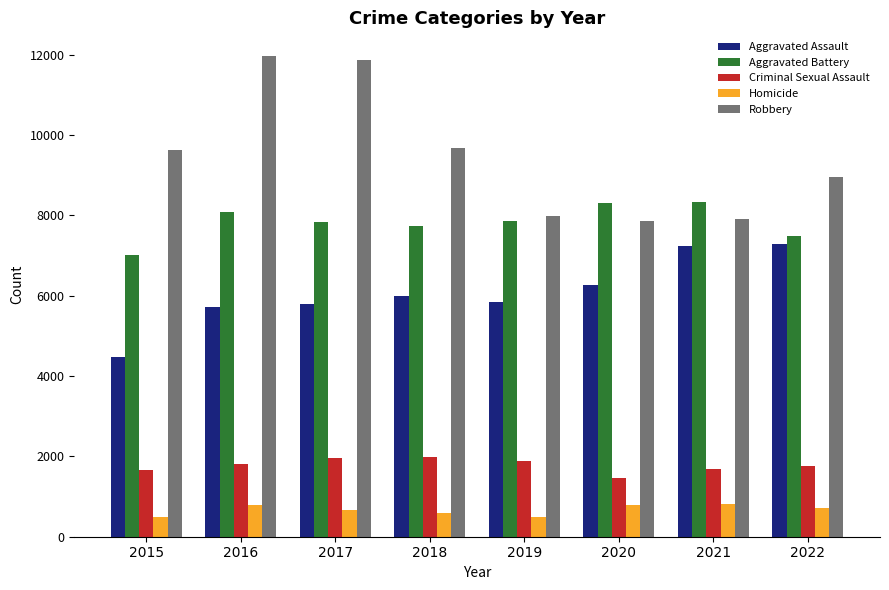

Which series has the largest range (max minus min)?

Robbery